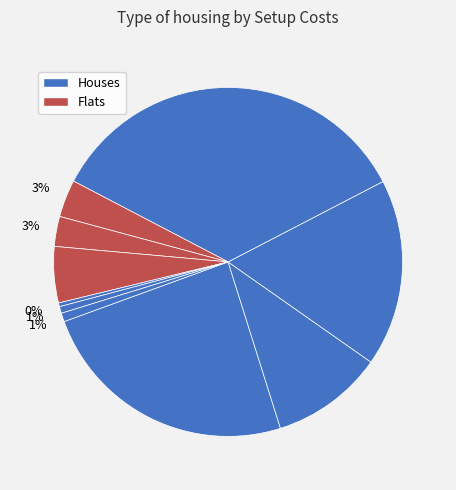

Which category has the biggest portion of the pie?

4